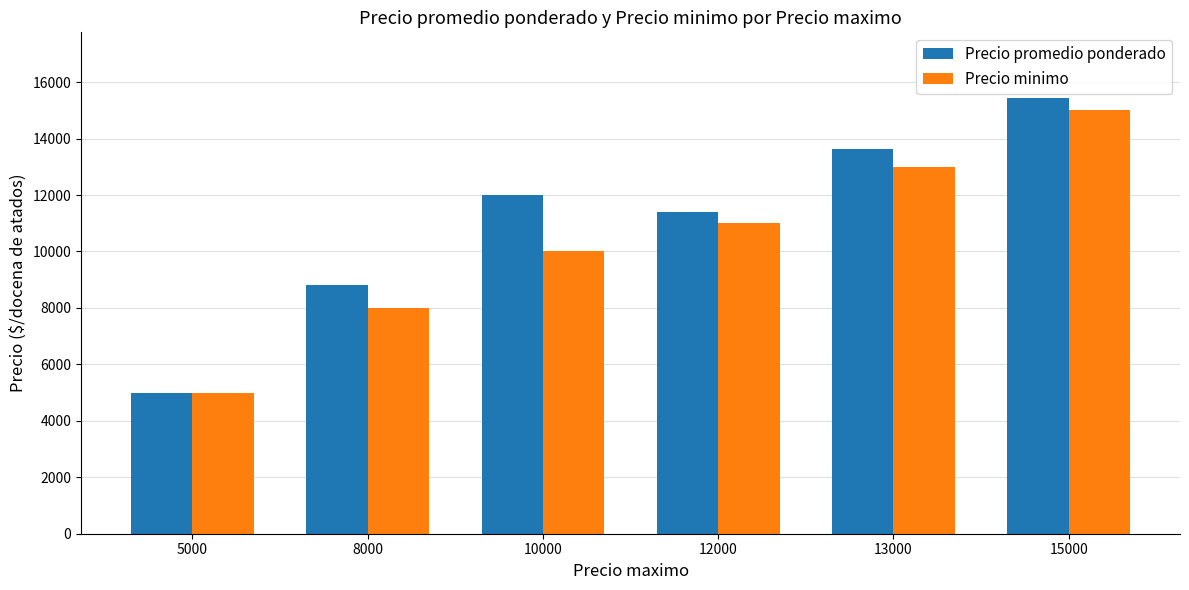

Rank the series at 12000 from highest to lowest value.

Precio promedio ponderado, Precio minimo